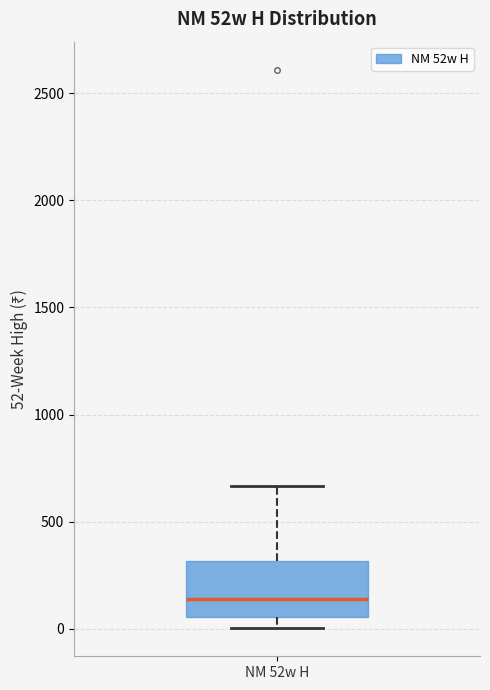

Transcribe this box plot: give where the median line is, the range the box spans, and where the two whiskers end, as read against the y-axis. The values are not printed on the chart, so give them approximately, as read against the axis.

median 150, box 50 to 300, whiskers 0 to 650